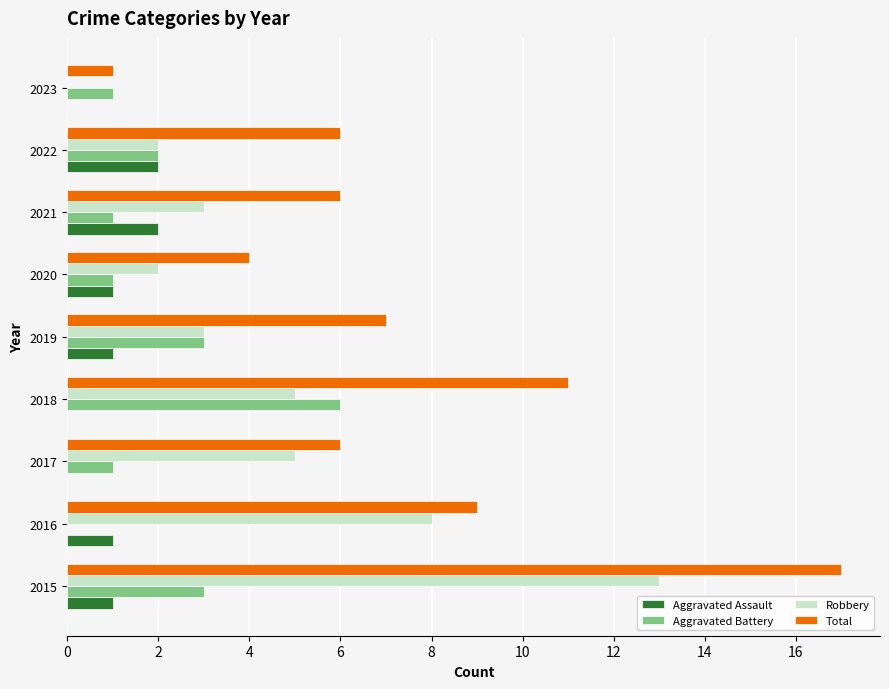

What is the total value across all series at 2020?

8